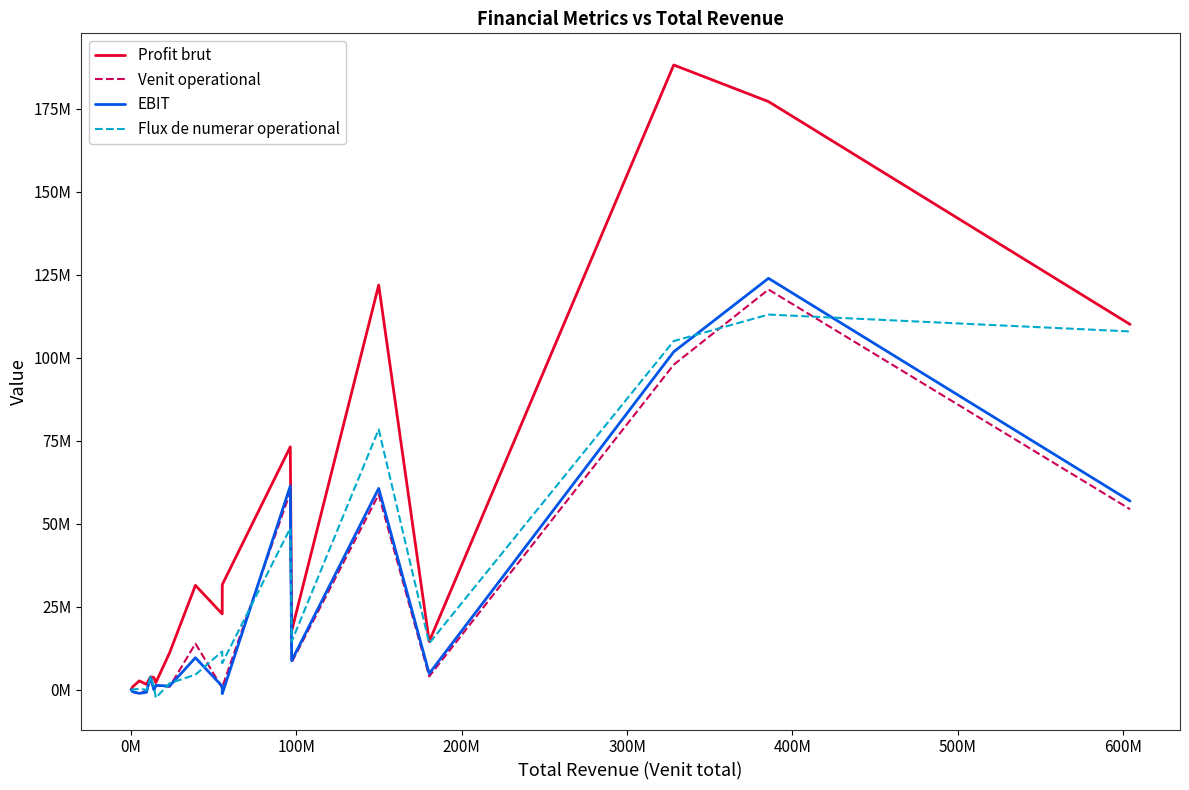

What are all the series names shown in the legend?

Profit brut, Venit operational, EBIT, Flux de numerar operational